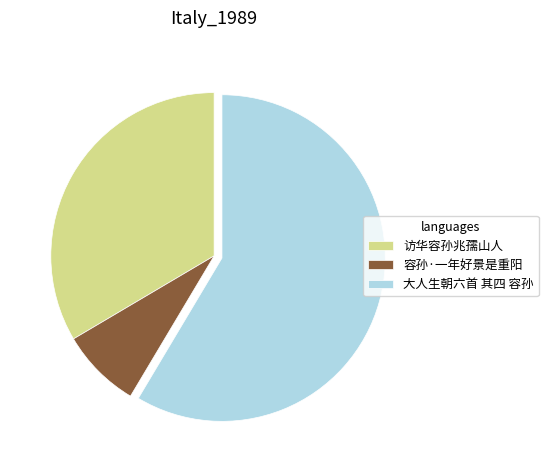

Is there a majority slice in this chart?

Yes